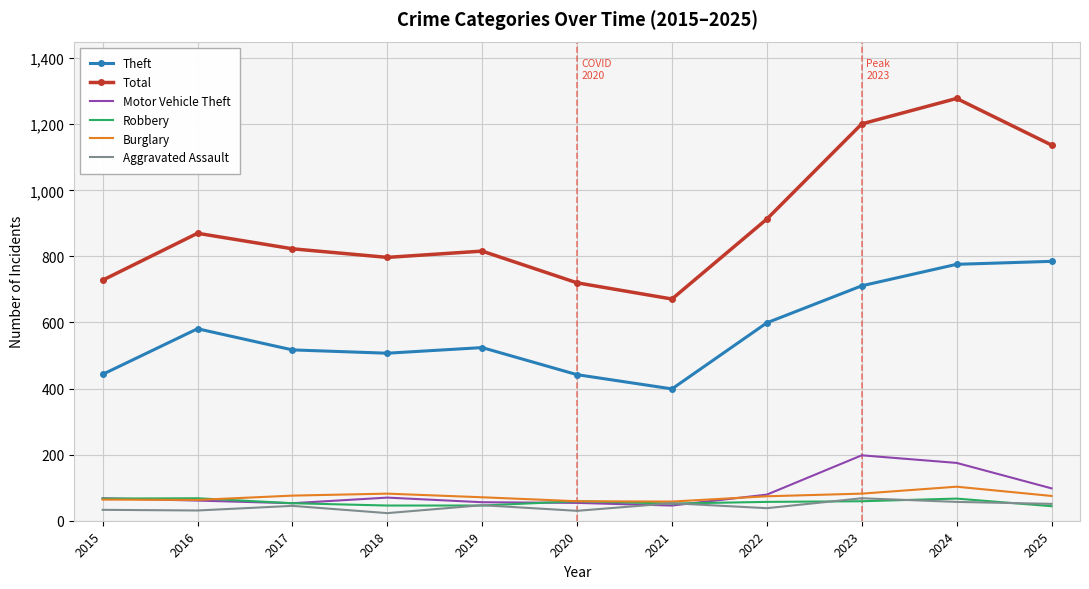

The value of Aggravated Assault at 2024 is 57. True or false?

True